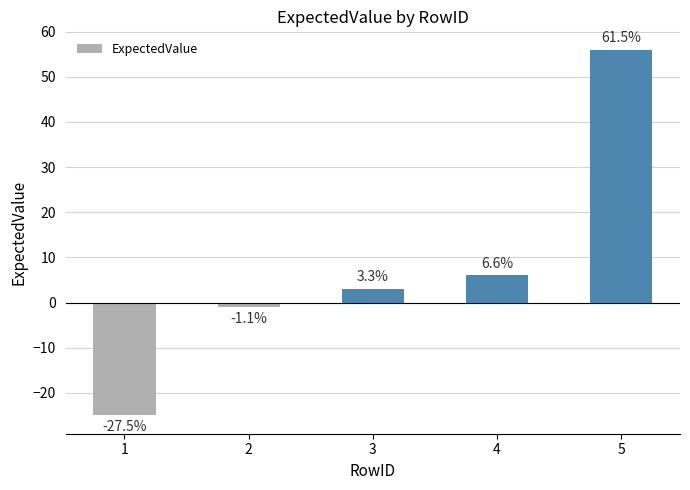

Read the value at 2.

-1